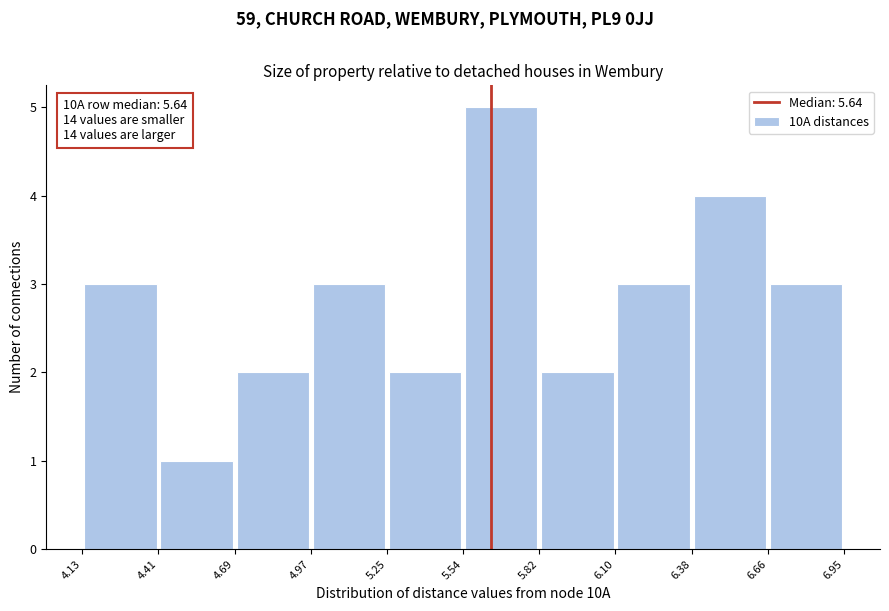

Which range on the x-axis has the tallest bar?

5.54 to 5.82